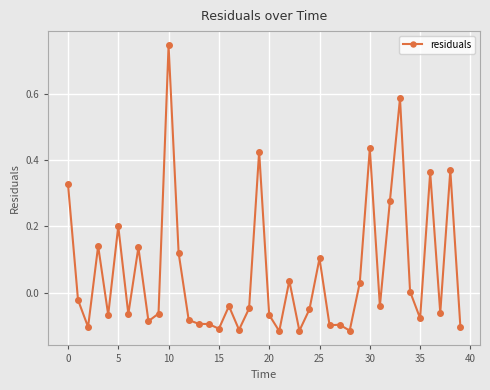

What is the difference between the maximum and minimum values?

0.9